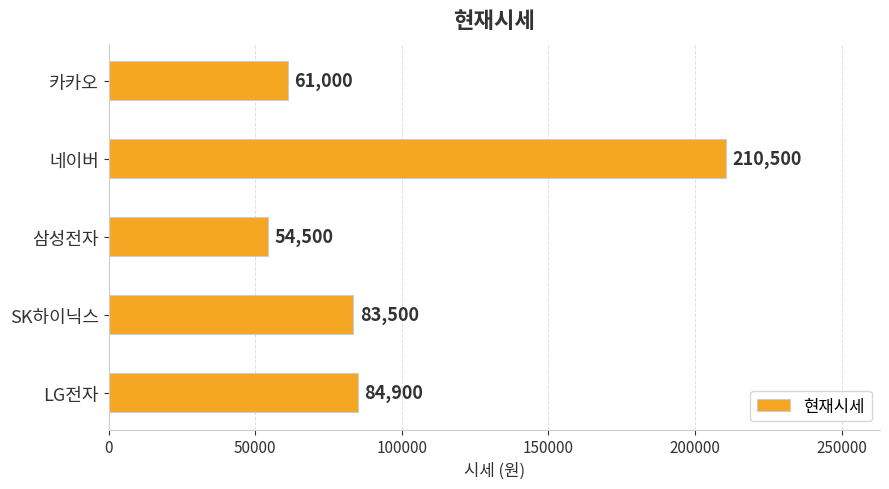

List the labels in order of value, smallest first.

삼성전자, 카카오, SK하이닉스, LG전자, 네이버